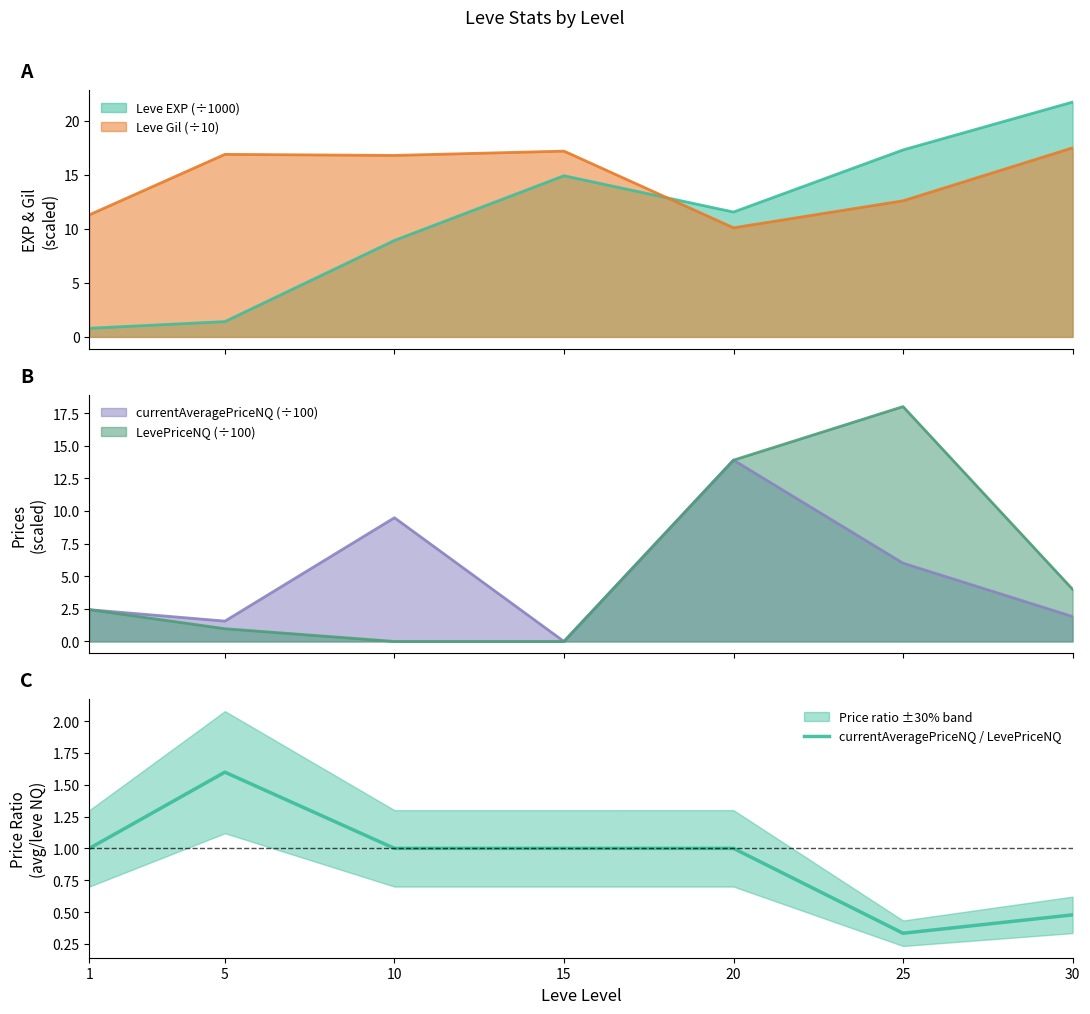

What is the difference between the values at 25 and 5?

1.3